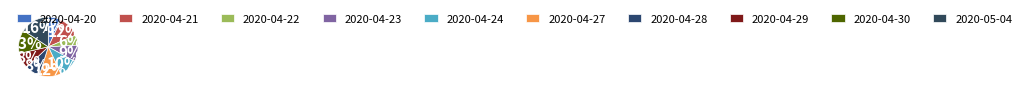

How many segments does this pie chart have?

10